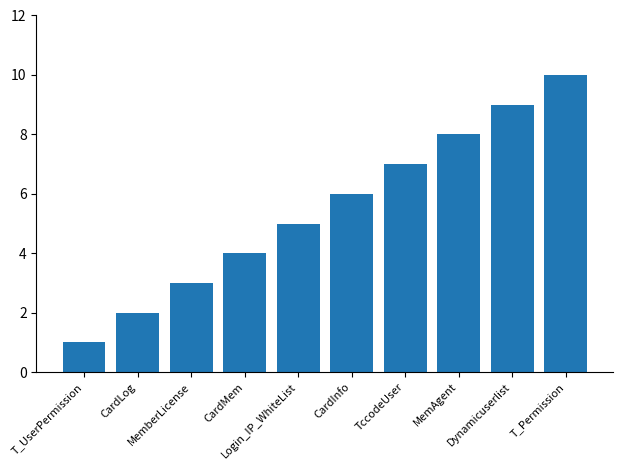

What is the ratio of the value at T_Permission to the value at T_UserPermission?

10.0